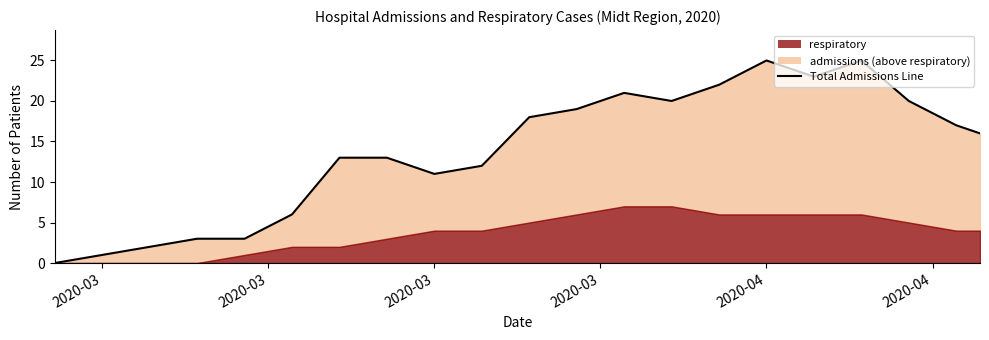

Does the chart display data point markers on the line(s)?

No